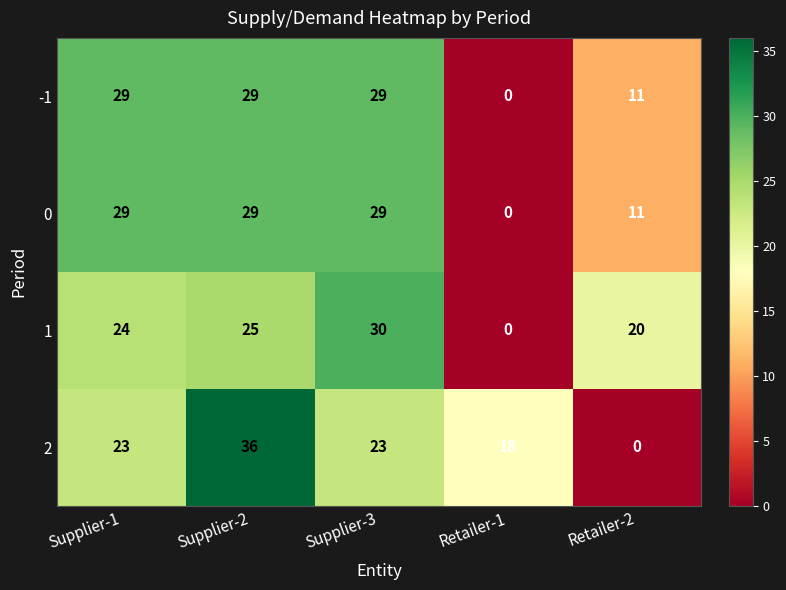

Between Supplier-3 and Retailer-2, which series saw the biggest shift?

2